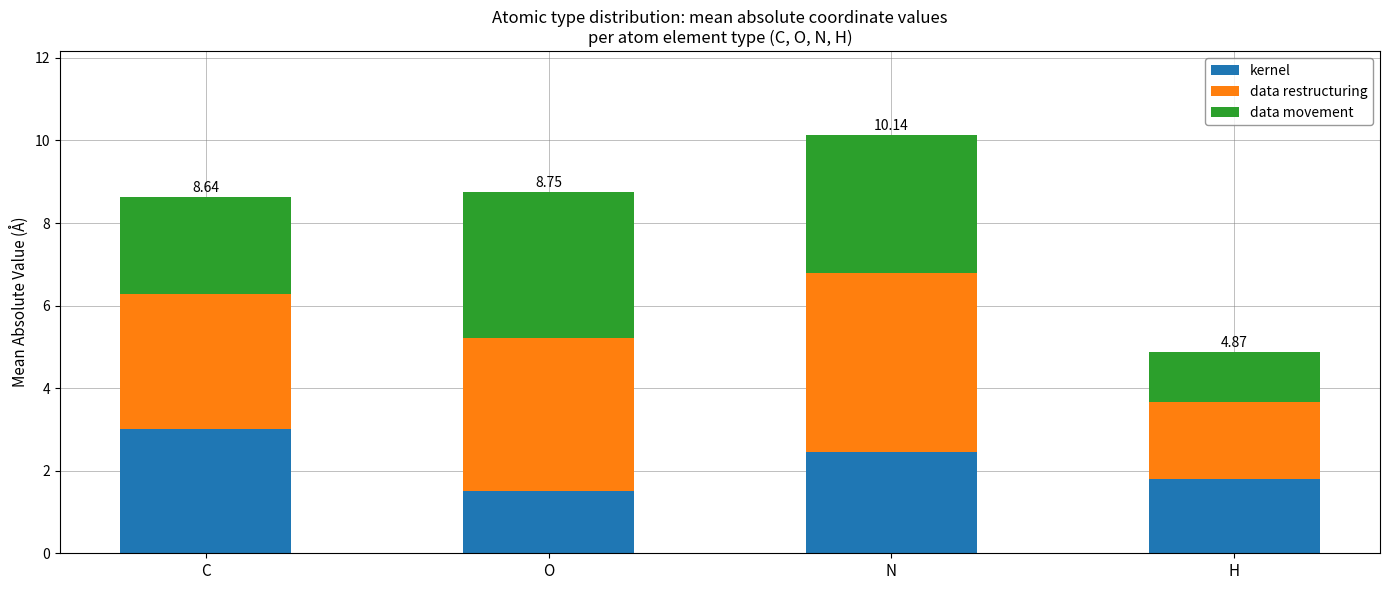

At which label does kernel first exceed 2?

C